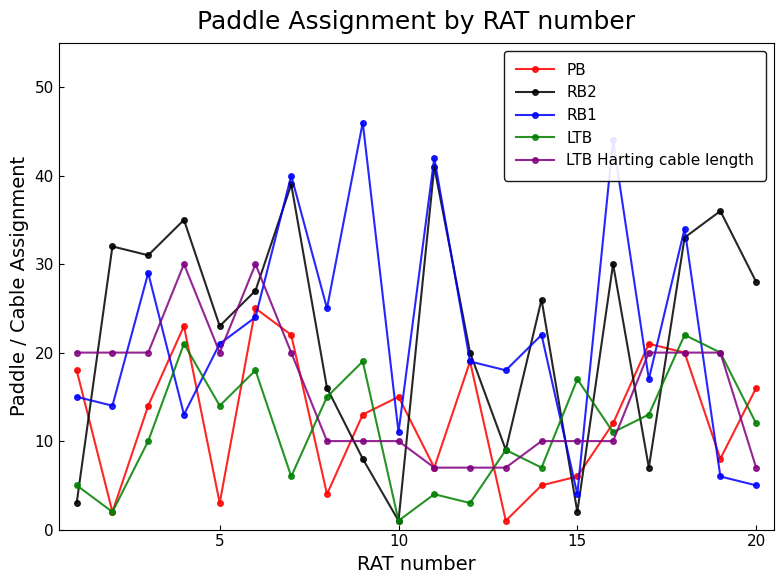

True or false: LTB Harting cable length has more than 1 interior local peaks.

True